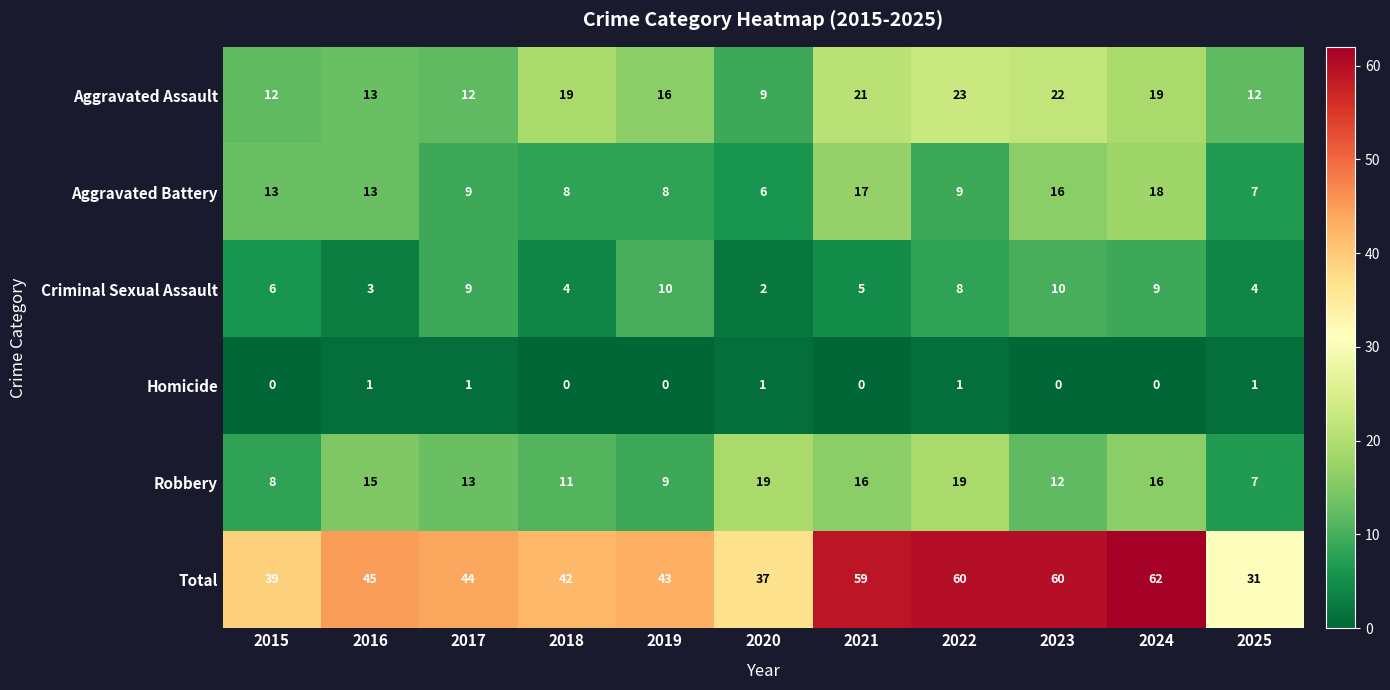

What is the average value of the Total series?

47